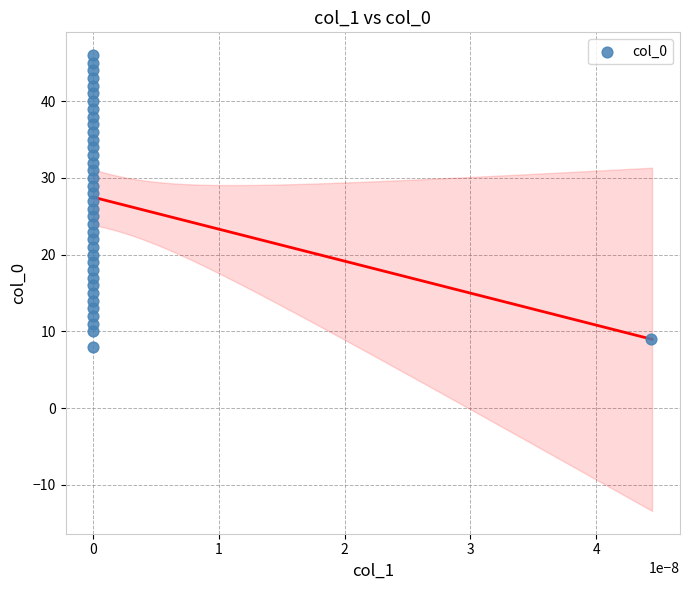

What is the range of Y values (max minus min)?

38